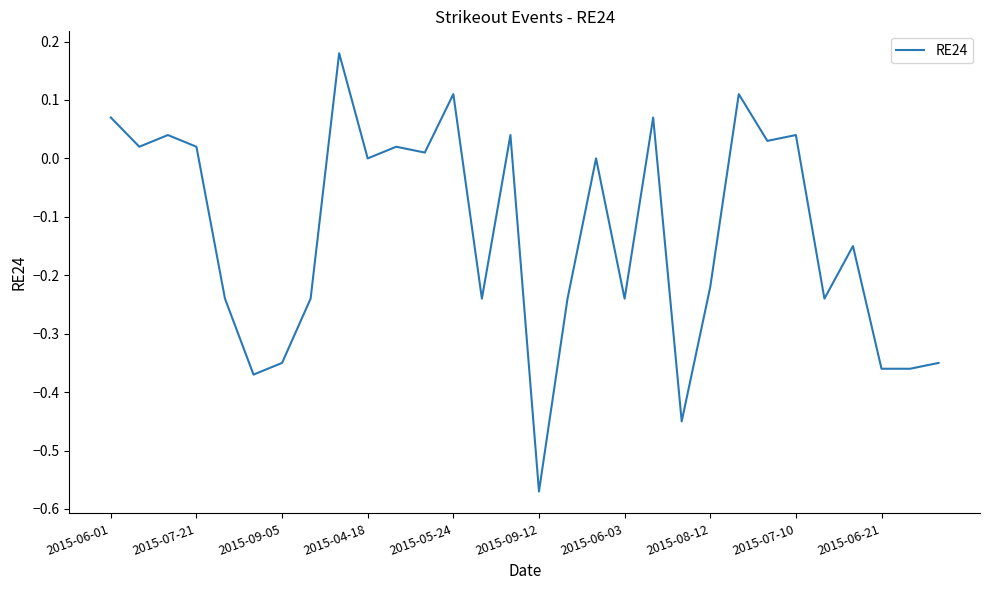

True or false: there are more than 0 points higher than both neighbors.

True